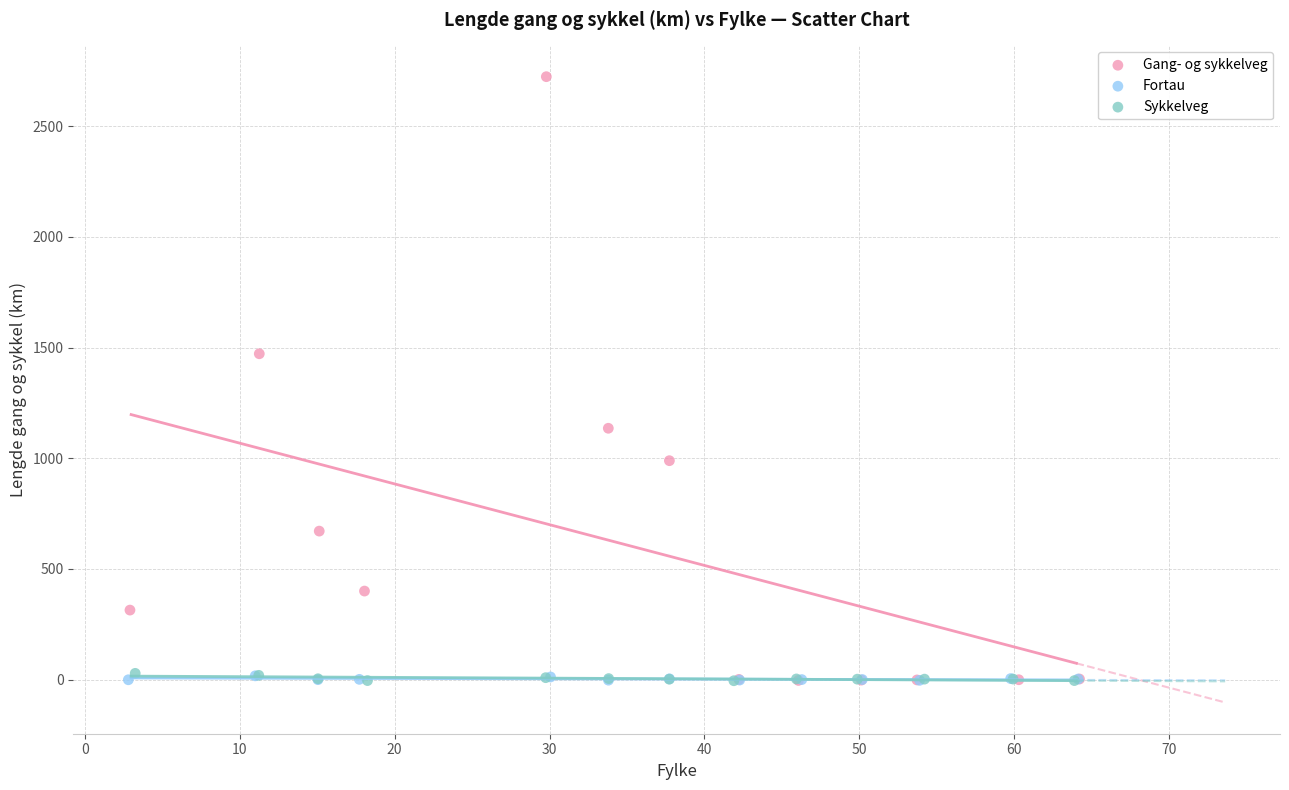

Which series reaches the maximum Y coordinate?

Gang- og sykkelveg